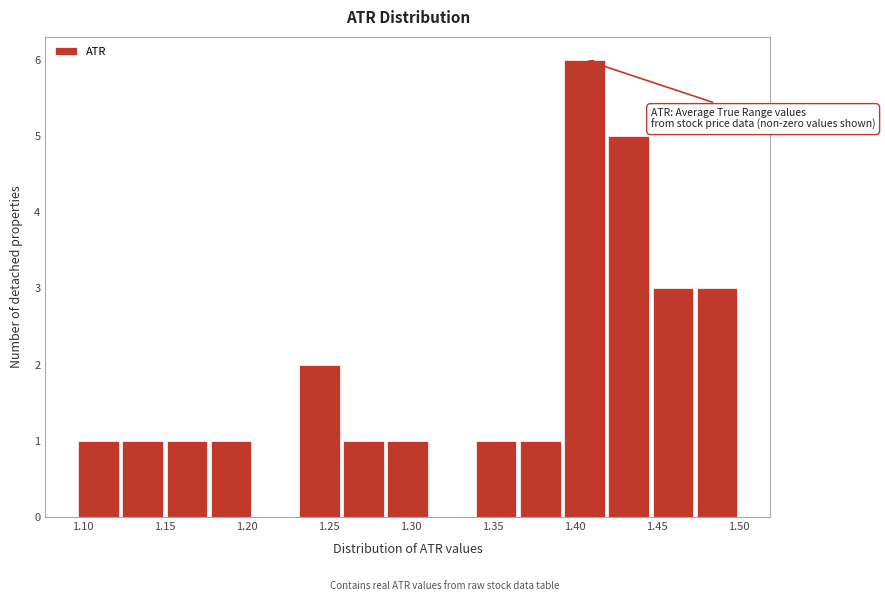

Over which range of the x-axis is the bar tallest?

1.390 to 1.420